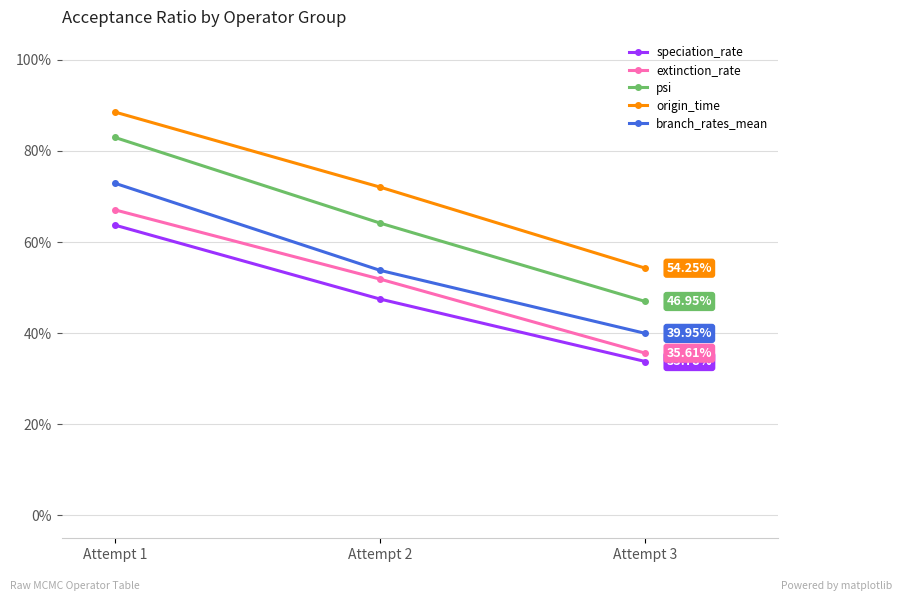

Is the value of speciation_rate at Attempt 1 greater than the value of origin_time at Attempt 3?

Yes